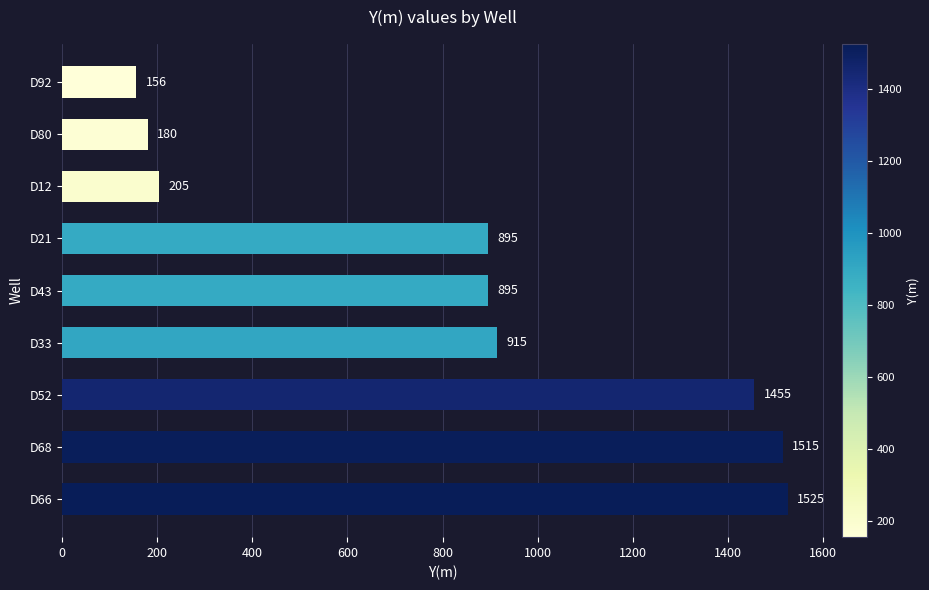

What is the difference between the maximum and second lowest values?

1345